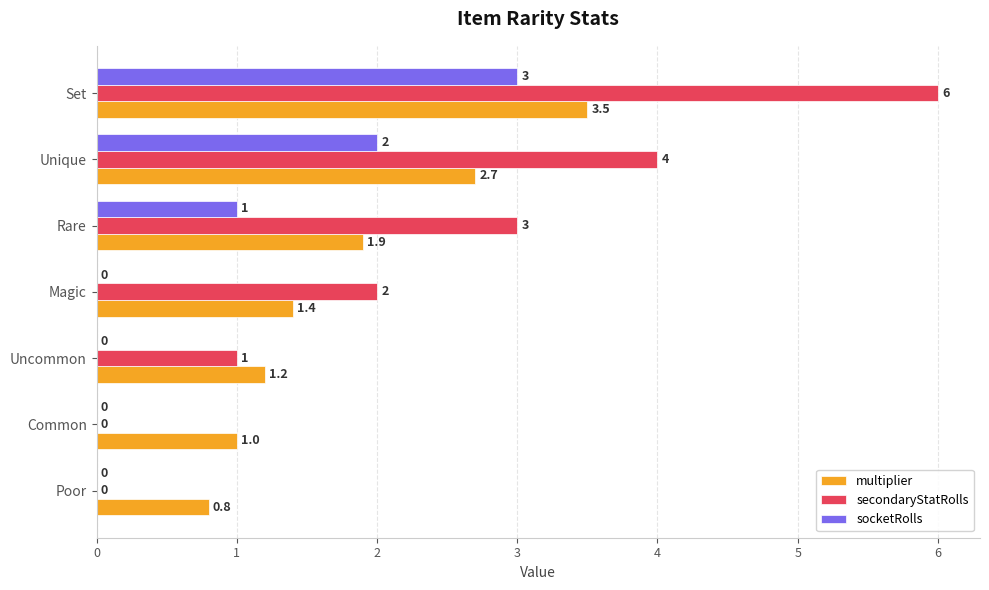

The socketRolls series shows 1.1 at Set. True or false?

False